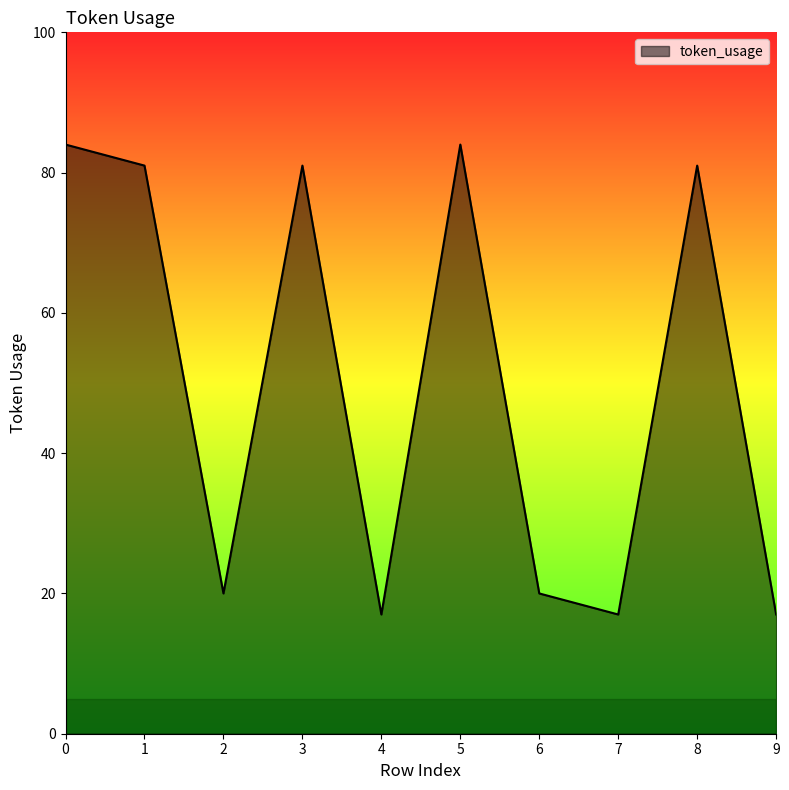

What is the smallest value displayed?

17